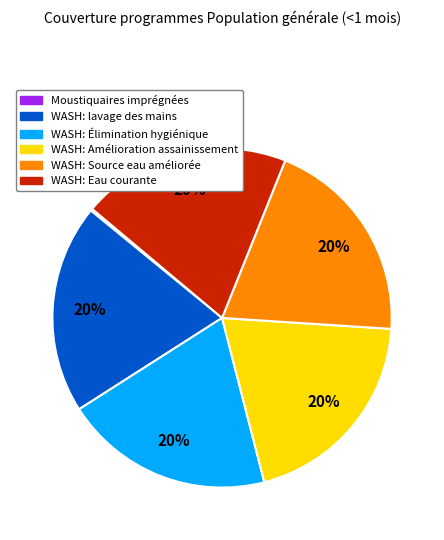

What percentage is the WASH: Amélioration assainissement slice, to the nearest percent?

20%